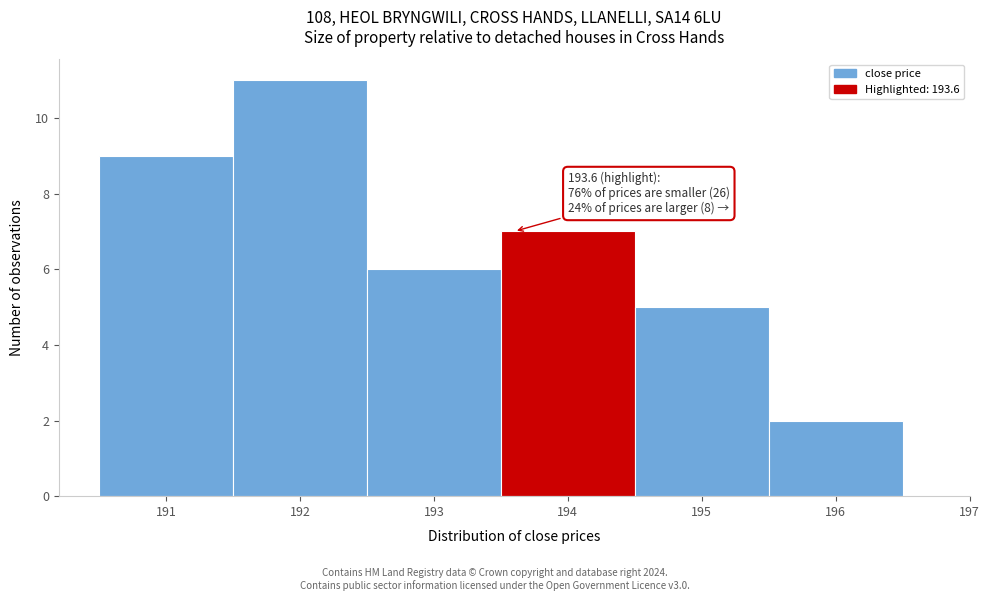

Which range on the x-axis has the tallest bar?

191.5 to 192.5